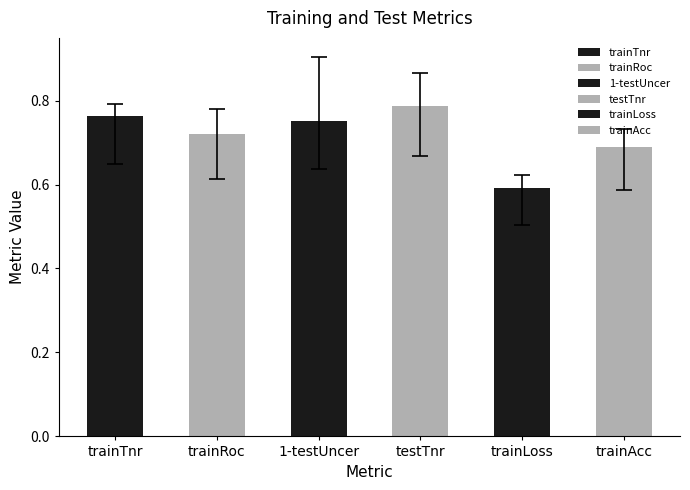

What is the average value of the trainLoss series?

0.6